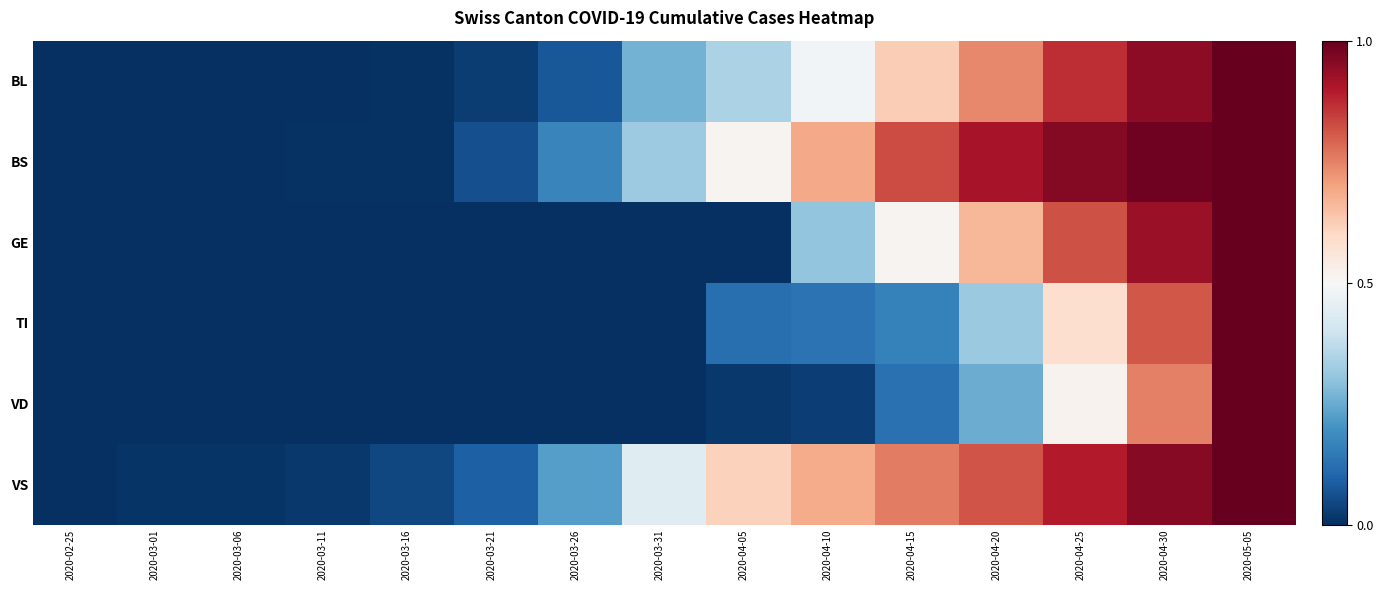

Reading right to left, extract all data points from this chart.

BL: 2020-05-05=1.0	2020-04-30=0.9	2020-04-25=0.9	2020-04-20=0.7	2020-04-15=0.6	2020-04-10=0.5	2020-04-05=0.3	2020-03-31=0.3	2020-03-26=0.1	2020-03-21=0.0	2020-03-16=0.0	2020-03-11=0.0	2020-03-06=0.0	2020-03-01=0.0	2020-02-25=0.0
BS: 2020-05-05=1.0	2020-04-30=1.0	2020-04-25=1.0	2020-04-20=0.9	2020-04-15=0.8	2020-04-10=0.7	2020-04-05=0.5	2020-03-31=0.3	2020-03-26=0.2	2020-03-21=0.1	2020-03-16=0.0	2020-03-11=0.0	2020-03-06=0.0	2020-03-01=0.0	2020-02-25=0.0
GE: 2020-05-05=1.0	2020-04-30=0.9	2020-04-25=0.8	2020-04-20=0.7	2020-04-15=0.5	2020-04-10=0.3	2020-04-05=0.0	2020-03-31=0.0	2020-03-26=0.0	2020-03-21=0.0	2020-03-16=0.0	2020-03-11=0.0	2020-03-06=0.0	2020-03-01=0.0	2020-02-25=0.0
TI: 2020-05-05=1.0	2020-04-30=0.8	2020-04-25=0.6	2020-04-20=0.3	2020-04-15=0.2	2020-04-10=0.1	2020-04-05=0.1	2020-03-31=0.0	2020-03-26=0.0	2020-03-21=0.0	2020-03-16=0.0	2020-03-11=0.0	2020-03-06=0.0	2020-03-01=0.0	2020-02-25=0.0
VD: 2020-05-05=1.0	2020-04-30=0.8	2020-04-25=0.5	2020-04-20=0.2	2020-04-15=0.1	2020-04-10=0.0	2020-04-05=0.0	2020-03-31=0.0	2020-03-26=0.0	2020-03-21=0.0	2020-03-16=0.0	2020-03-11=0.0	2020-03-06=0.0	2020-03-01=0.0	2020-02-25=0.0
VS: 2020-05-05=1.0	2020-04-30=1.0	2020-04-25=0.9	2020-04-20=0.8	2020-04-15=0.8	2020-04-10=0.7	2020-04-05=0.6	2020-03-31=0.4	2020-03-26=0.2	2020-03-21=0.1	2020-03-16=0.0	2020-03-11=0.0	2020-03-06=0.0	2020-03-01=0.0	2020-02-25=0.0